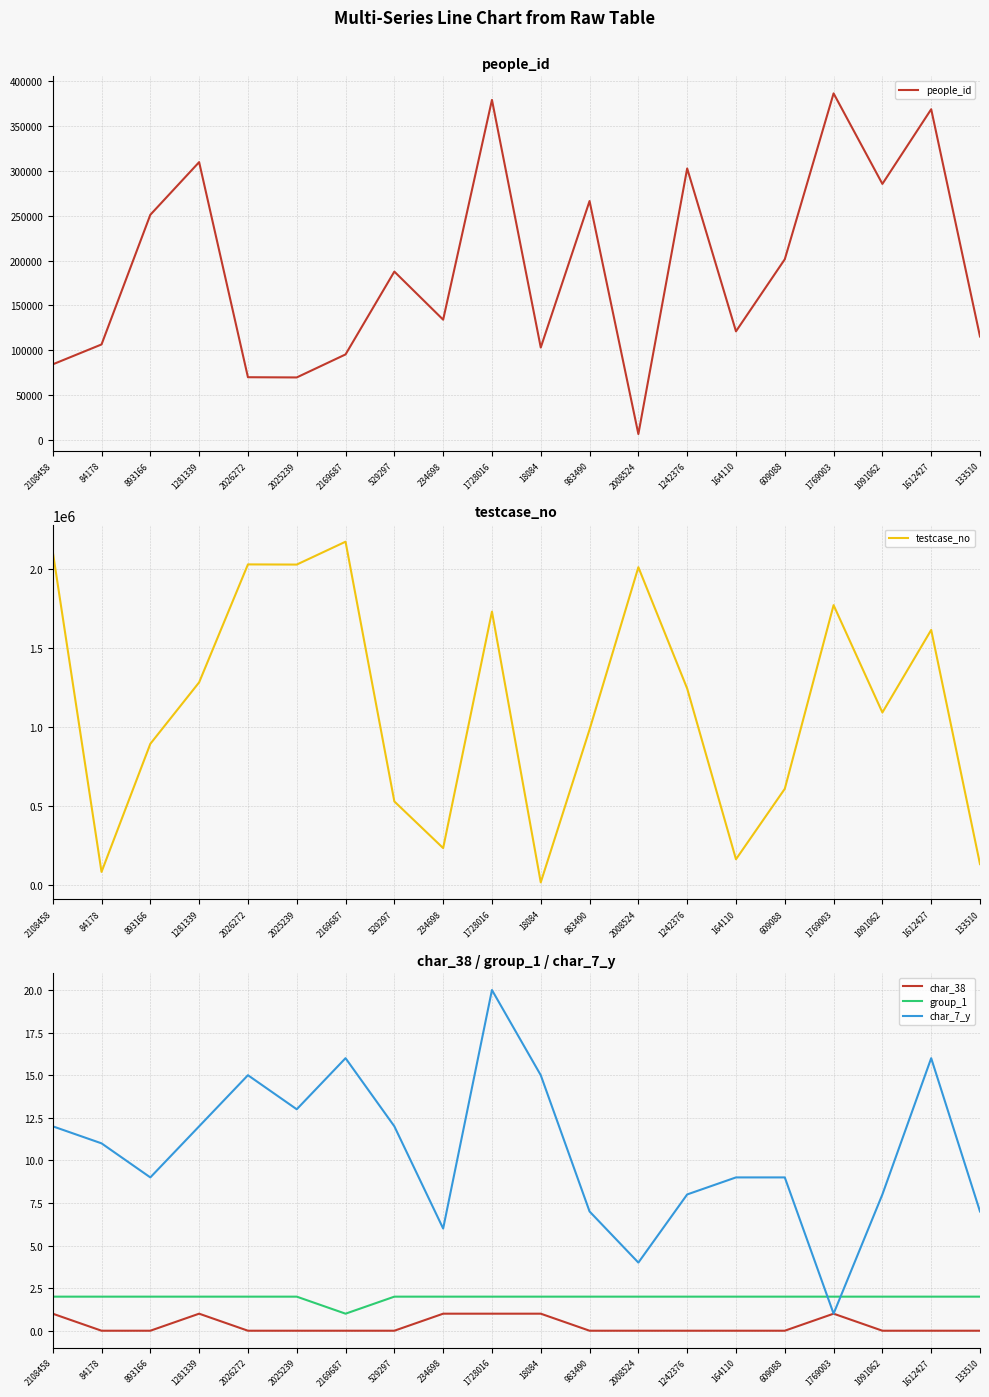

Is it true that char_38 equals 0 at 1612427?

True